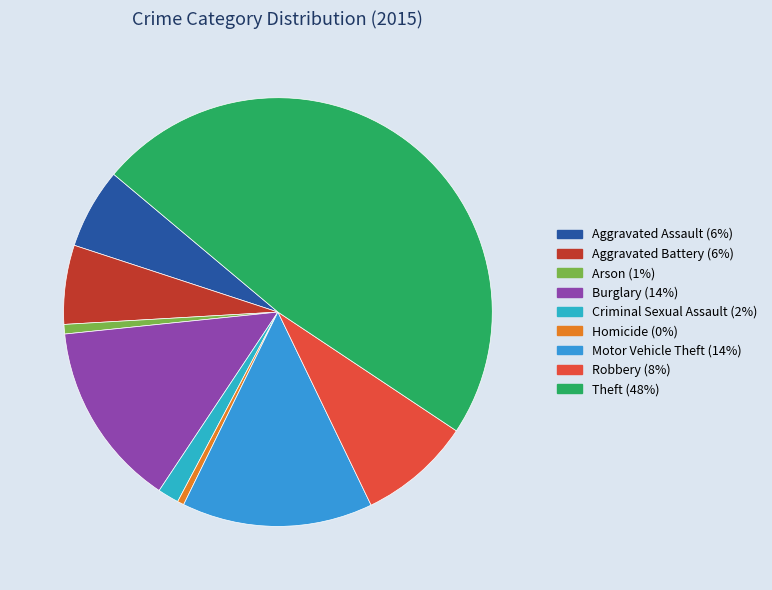

Do Theft and Aggravated Battery together represent more than half of the pie?

Yes